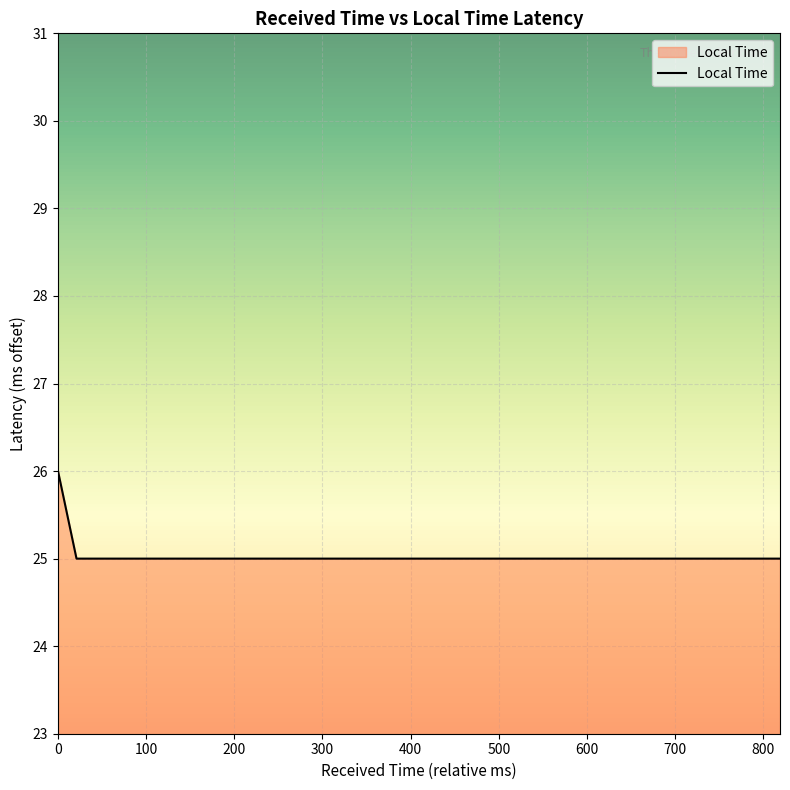

What is the minimum value shown in the chart?

25